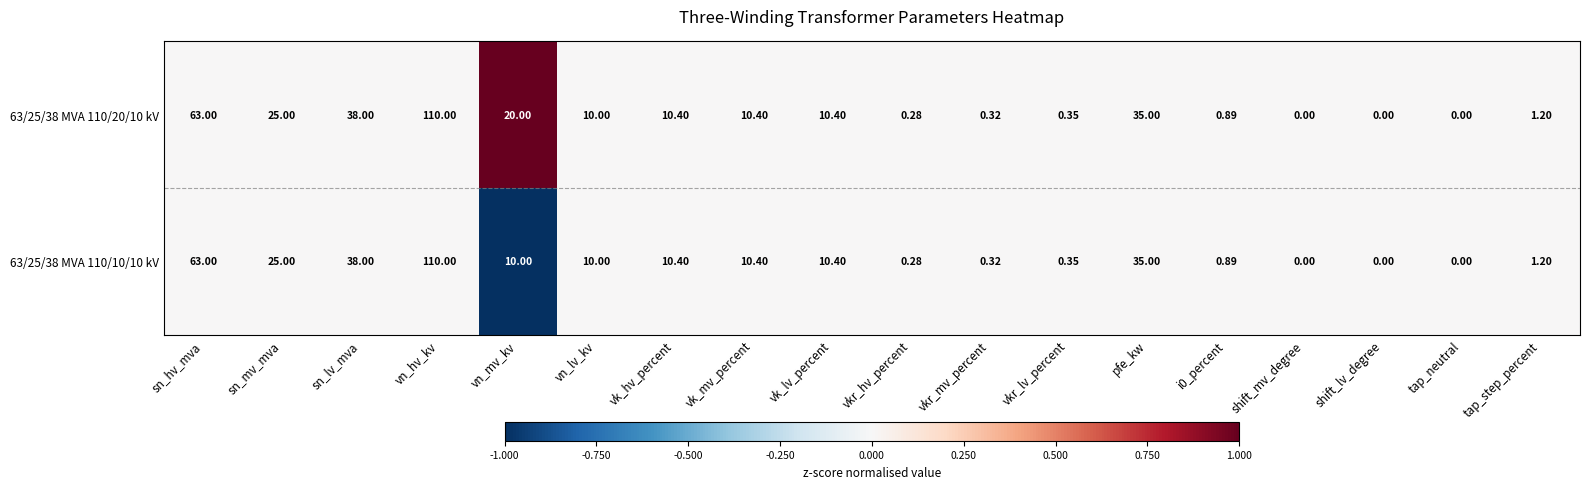

Which category has the highest value in the 63/25/38 MVA 110/10/10 kV series?

vn_hv_kv